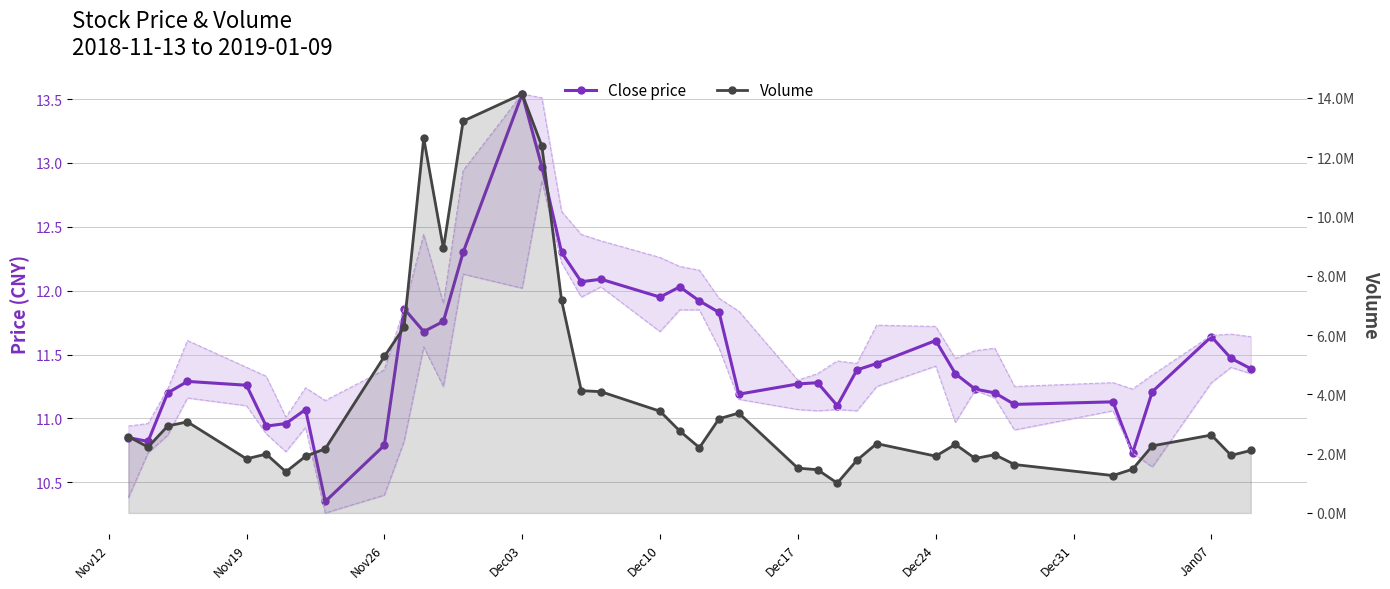

True or false: Volume and Close price intersect in this chart.

False